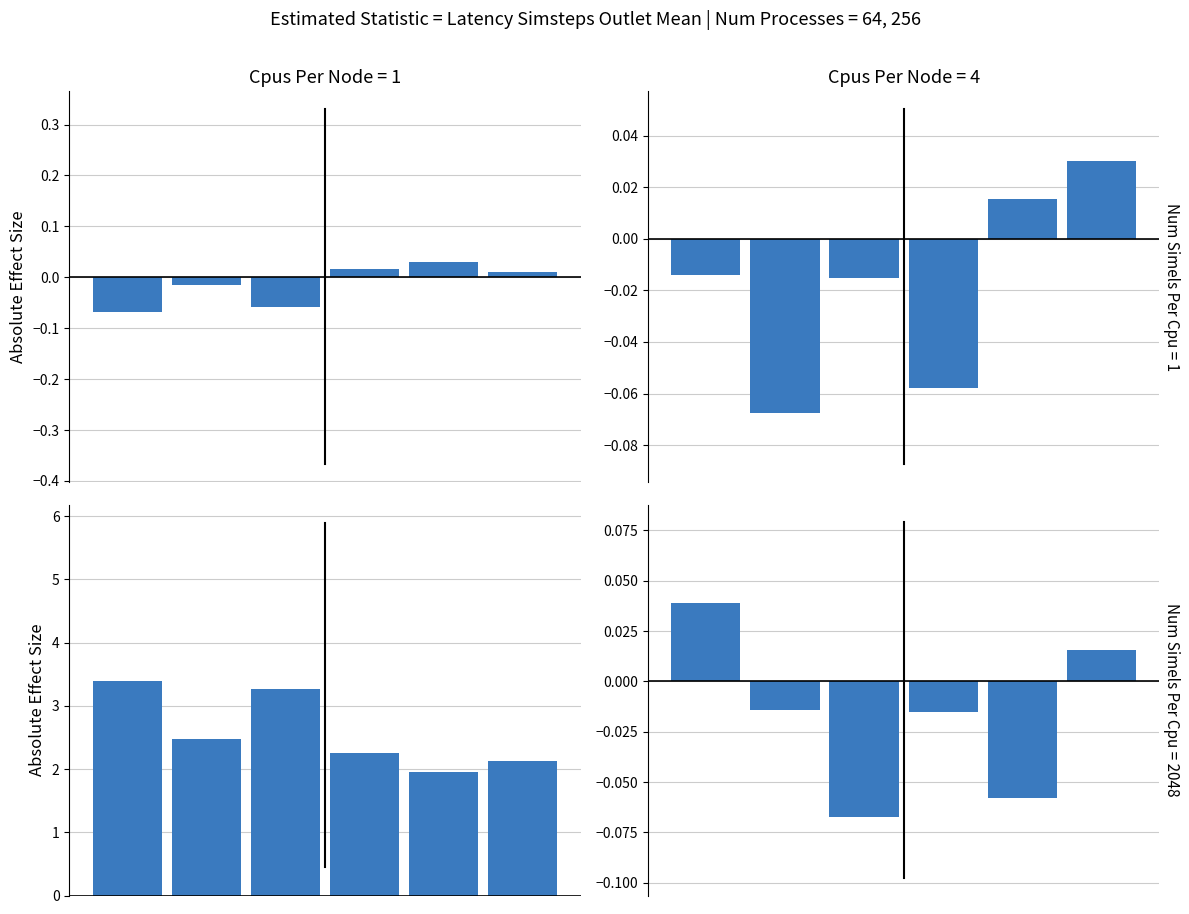

How many groups of bars are there?

6